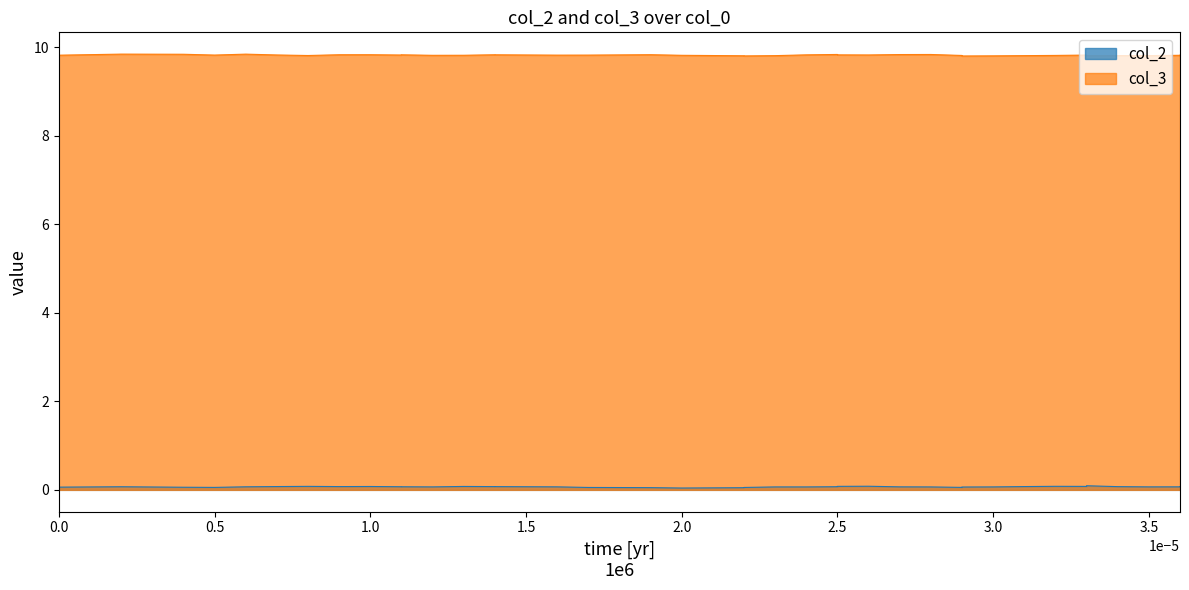

What are all the series names shown in the legend?

col_2, col_3